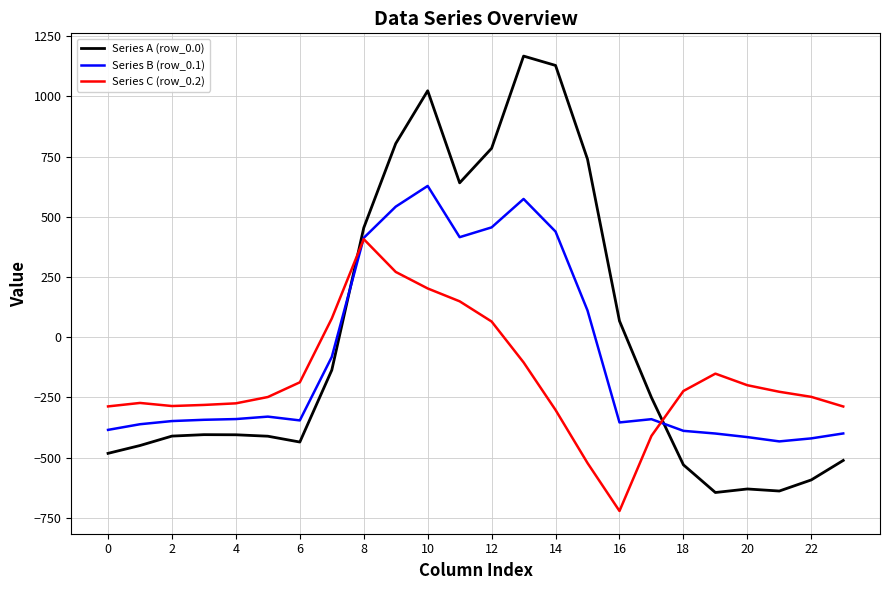

What is the highest value of the Series B (row_0.1) series?

628.1